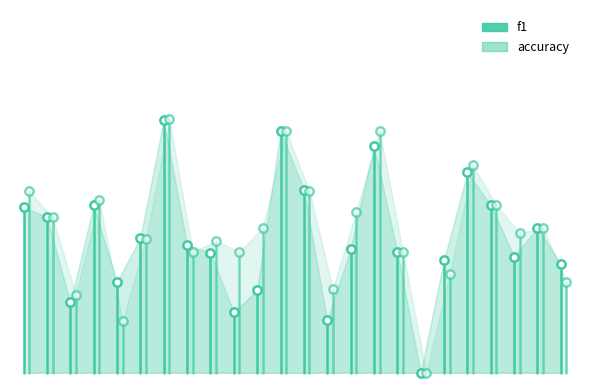

Which series has the largest total across all categories?

accuracy